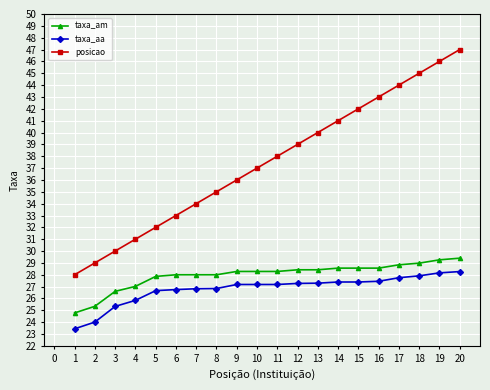

How many data points in taxa_aa are less than 27?

8